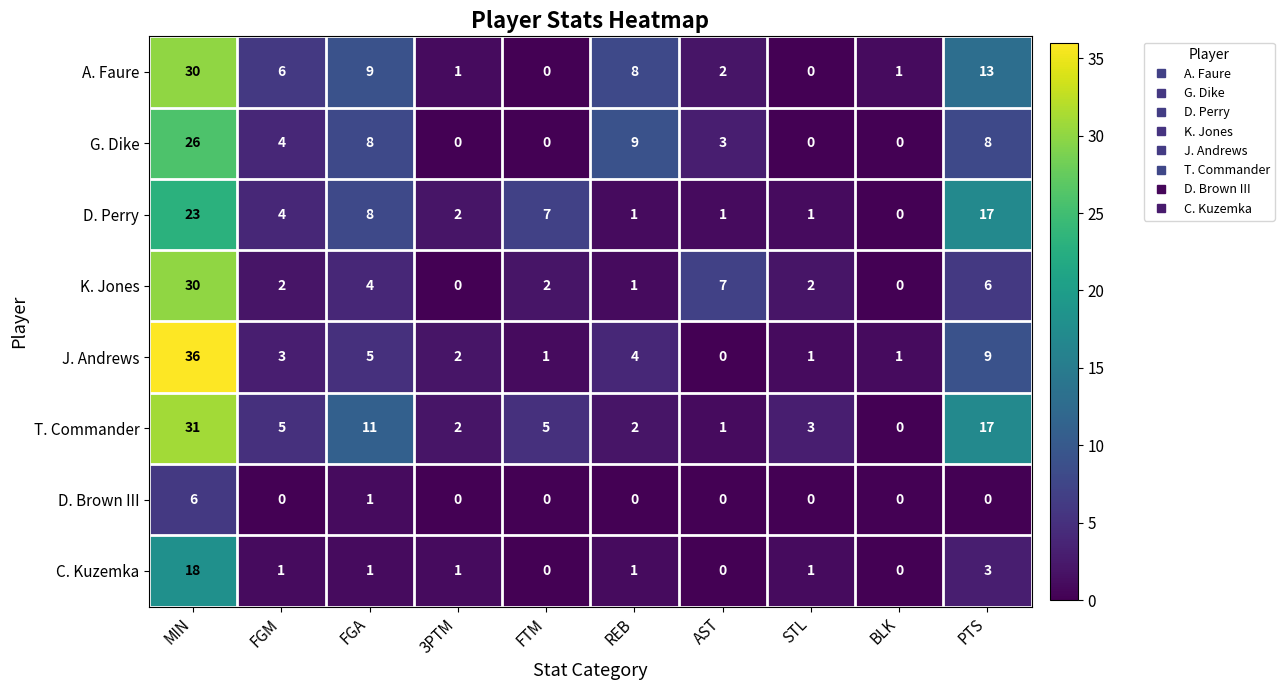

What is the difference between the maximum and minimum values in the K. Jones series?

30